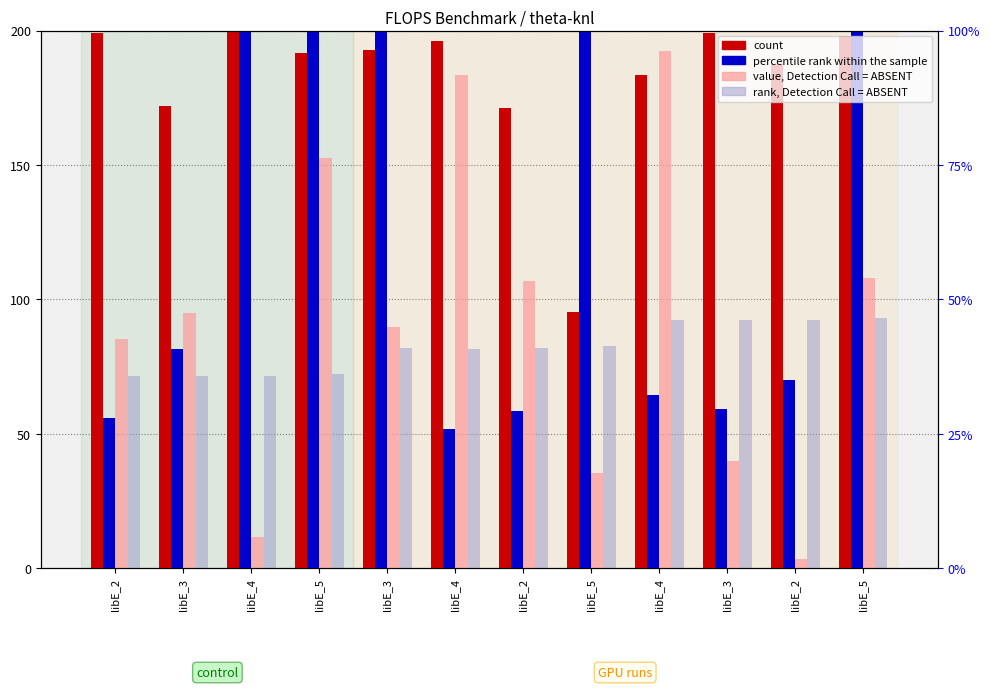

How many bars are there in total?

48